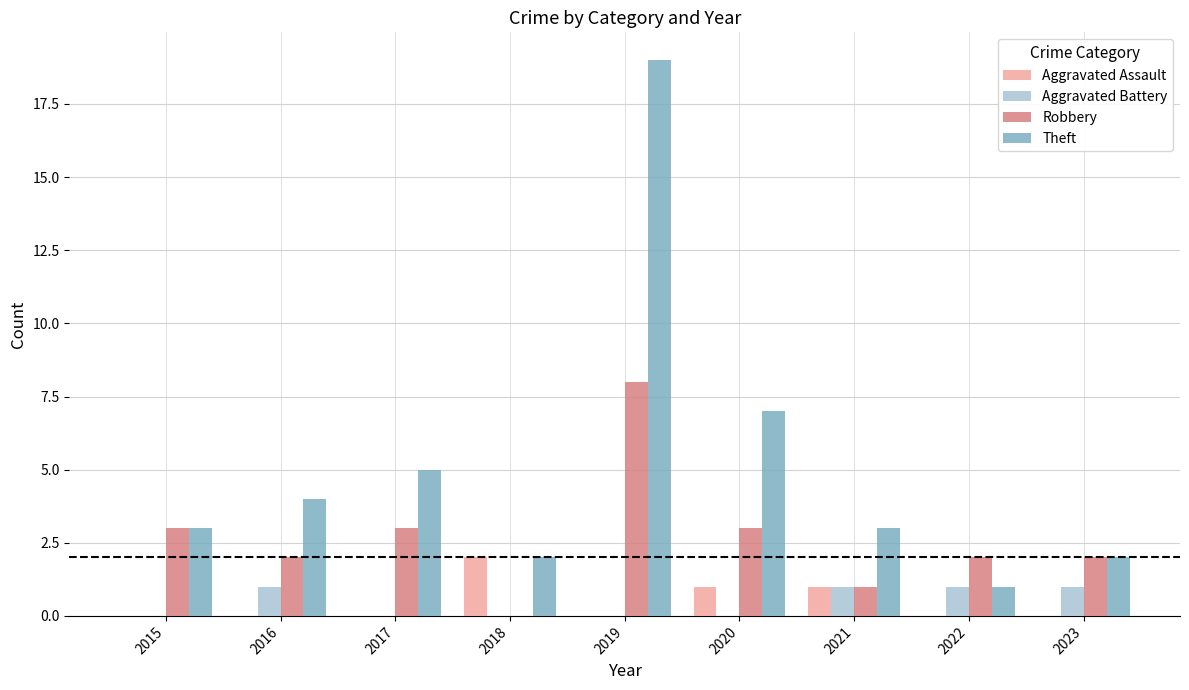

True or false: Aggravated Battery has a value of 1 at 2015.

False